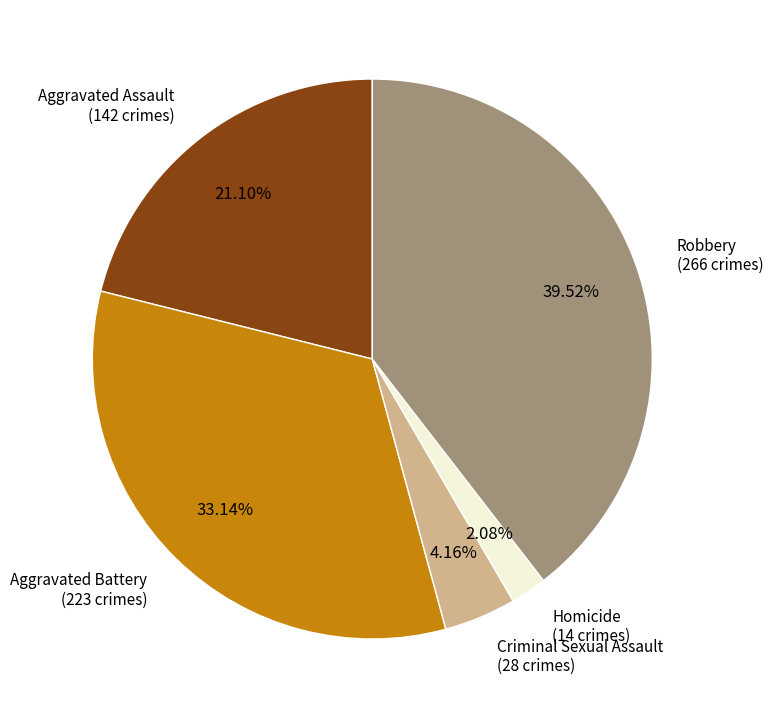

The Criminal Sexual Assault slice represents 4% of the pie. True or false?

True